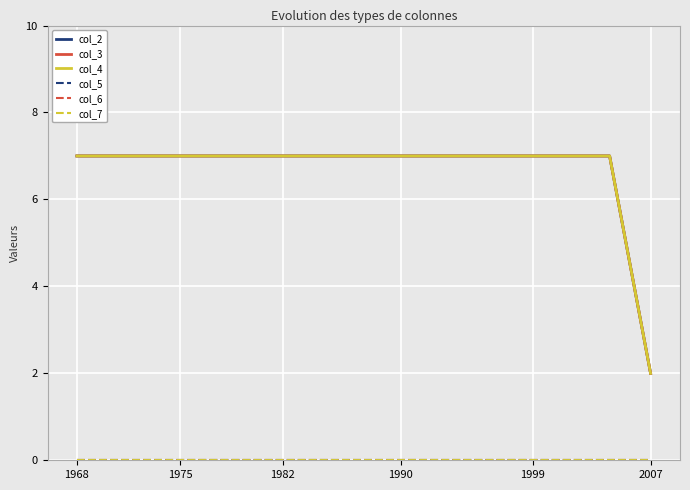

How many lines are shown in the chart?

6